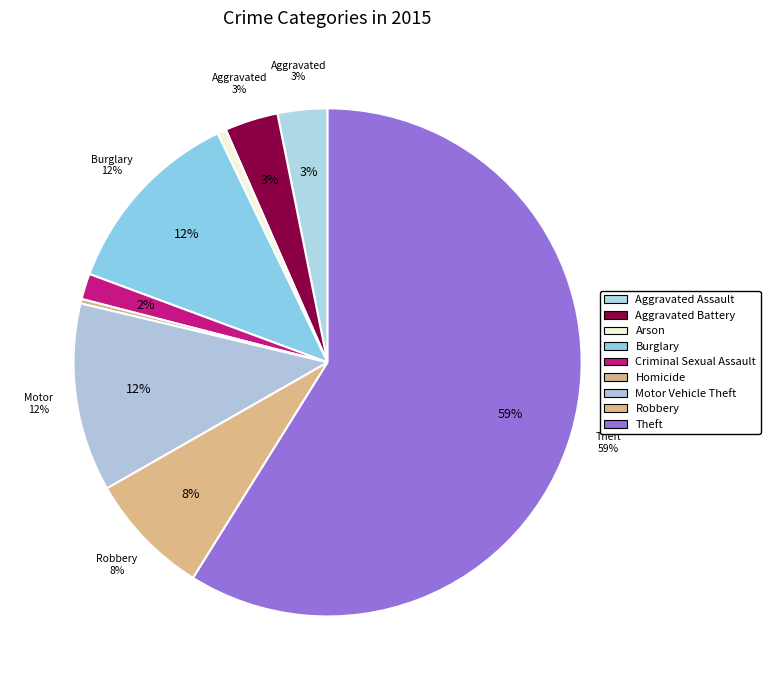

Does Homicide represent more than half of the total?

No